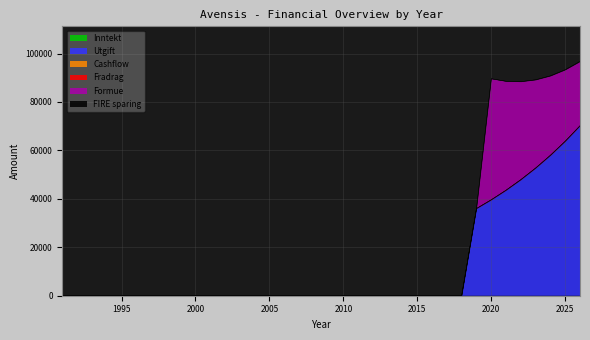

What is the difference between the second highest and second lowest values in the Utgift series?

63776.2